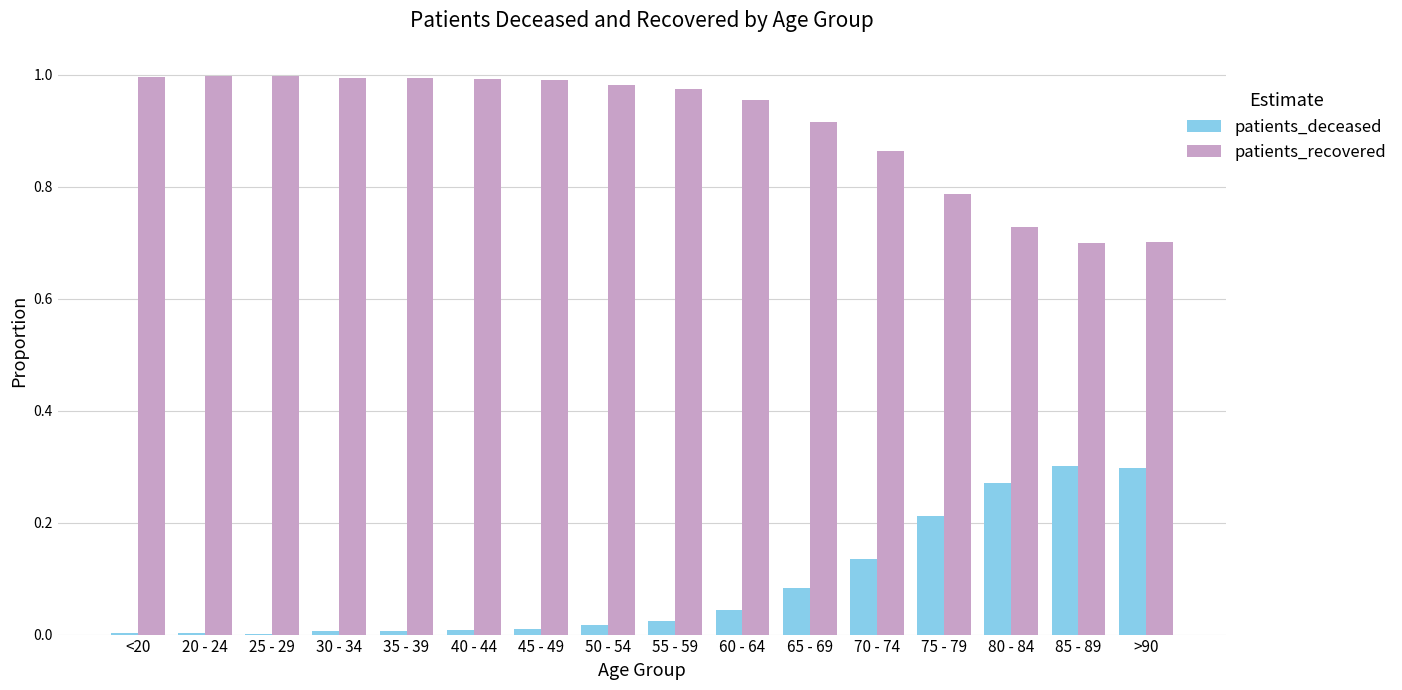

Which series has the largest total across all categories?

patients_recovered